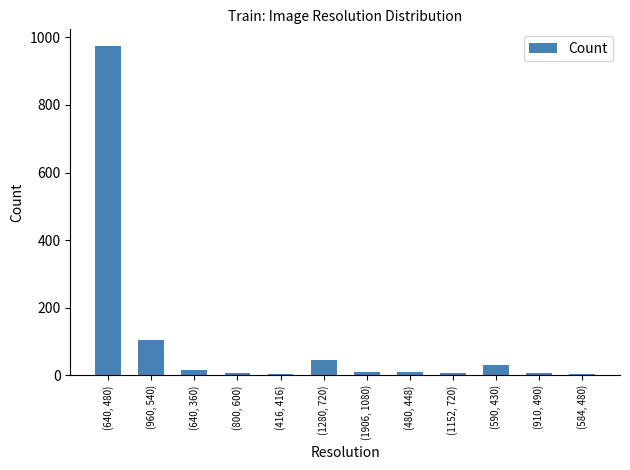

What is the label of the 7th bar from the right?

(1280, 720)